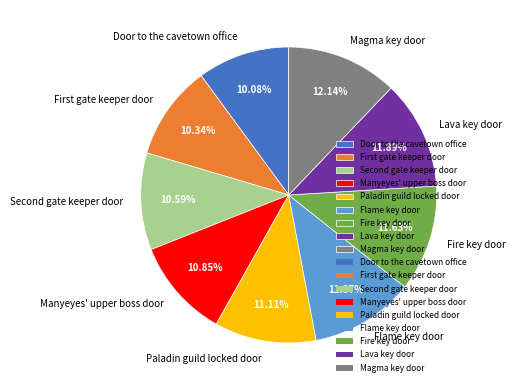

To the nearest percent, what is the difference between the largest and smallest slice percentages?

2%